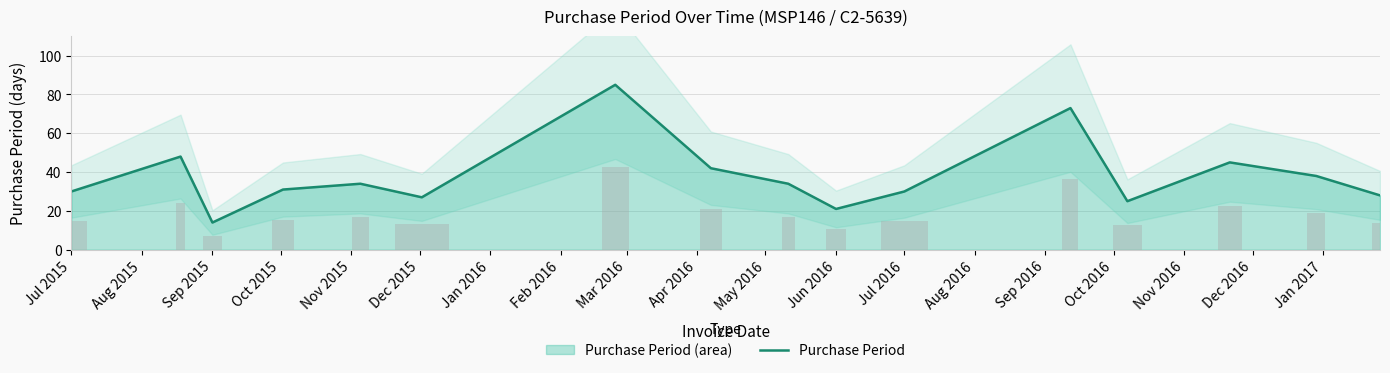

Are the bars grouped side by side (vs. stacked)?

No